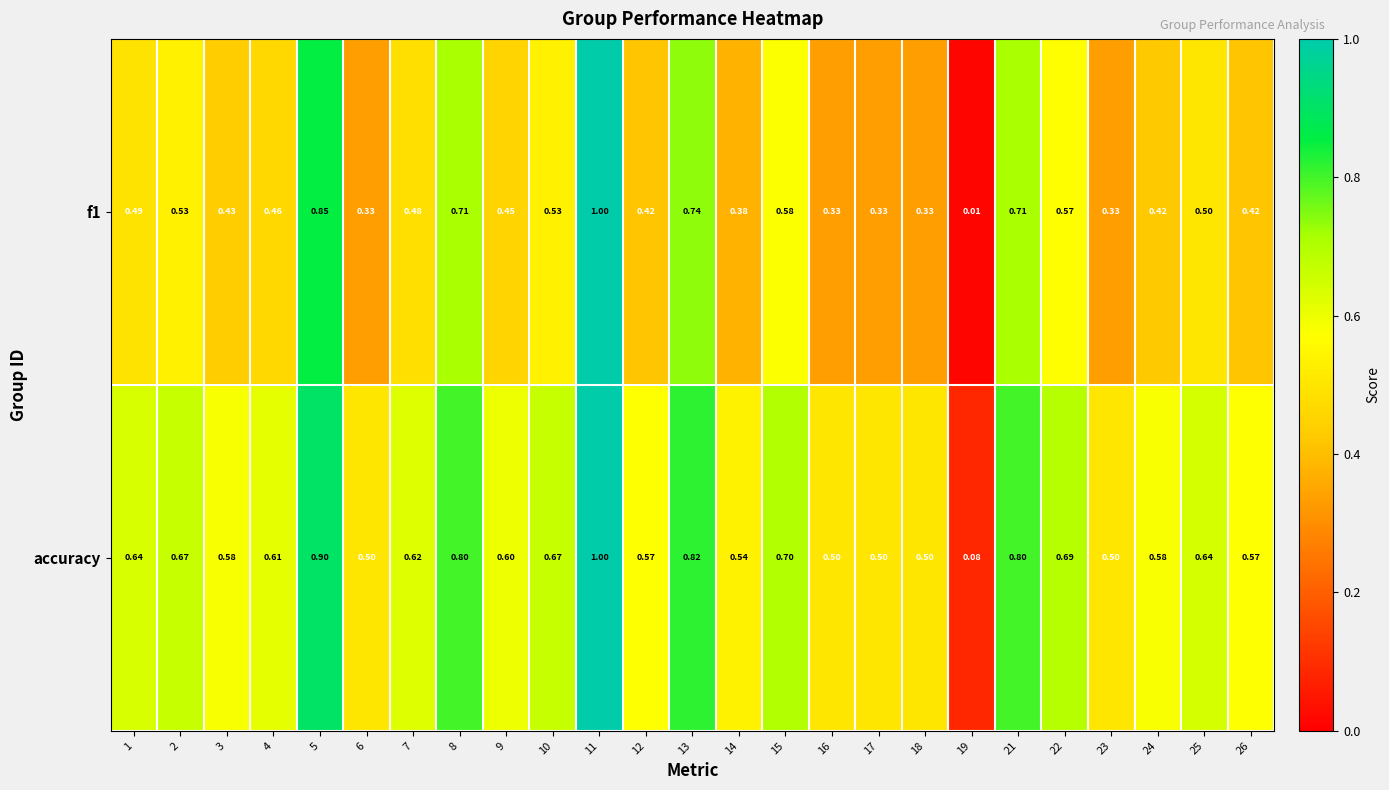

Is the value of f1 at 18 greater than the value of accuracy at 19?

Yes